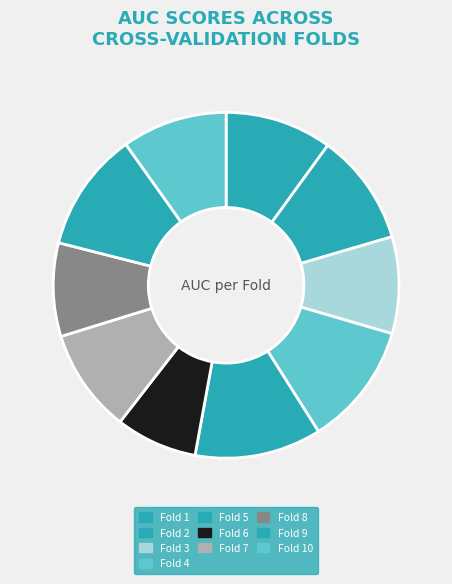

Is there any slice that represents more than half of the pie?

No